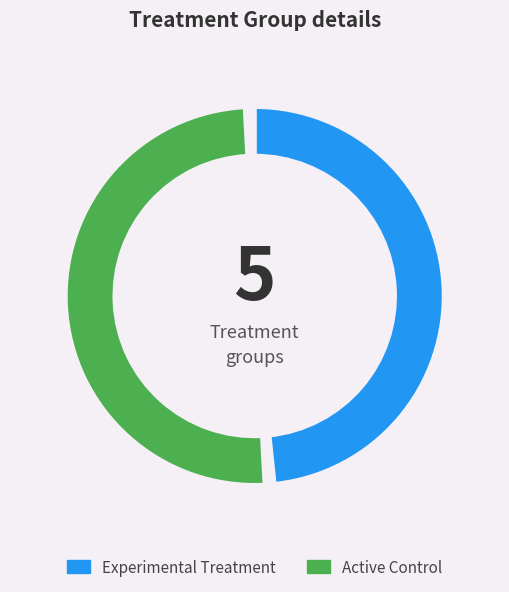

Does any single category account for the majority?

Yes